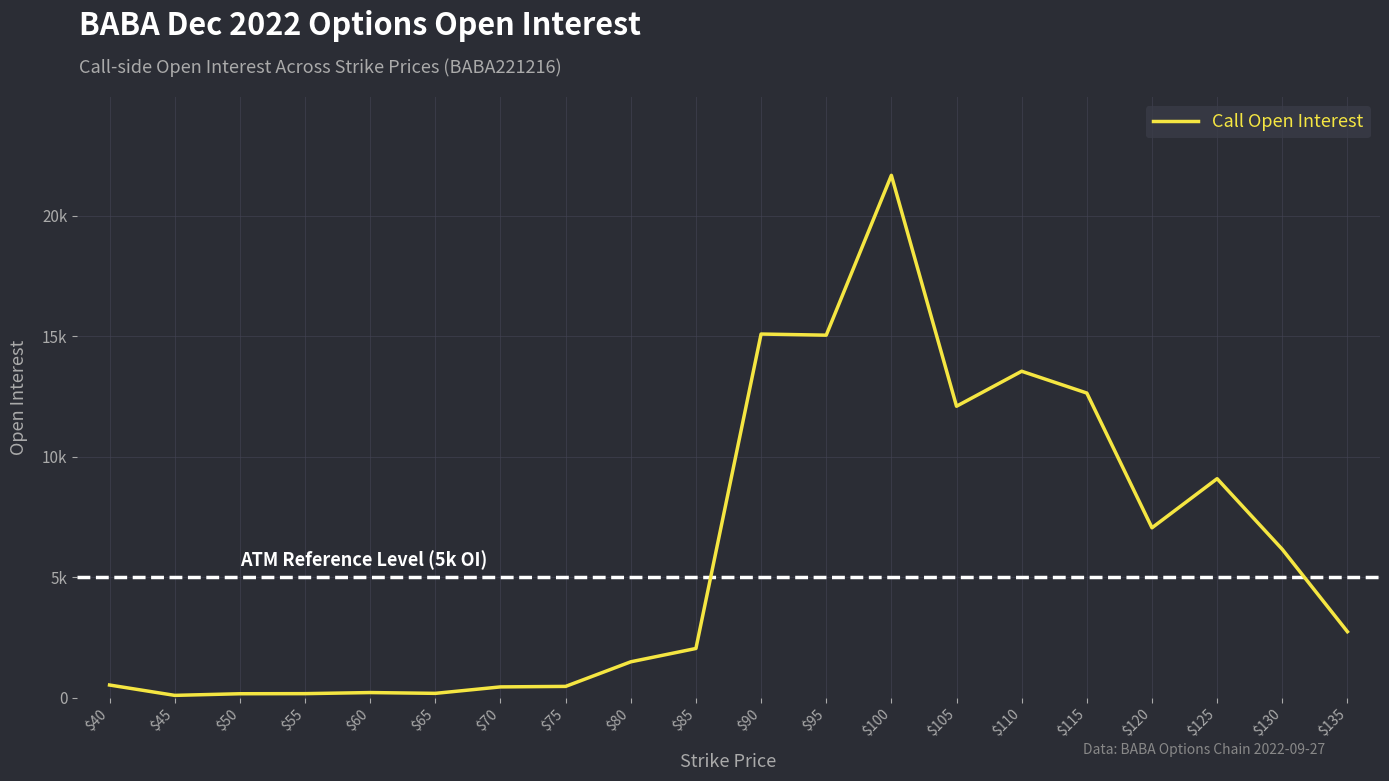

Is this an area chart (filled region under the line)?

No